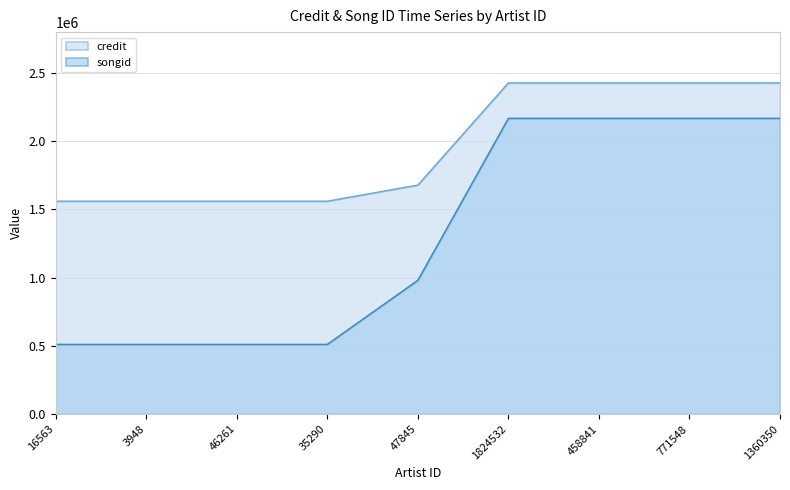

What is the average value of the songid series?

1299624